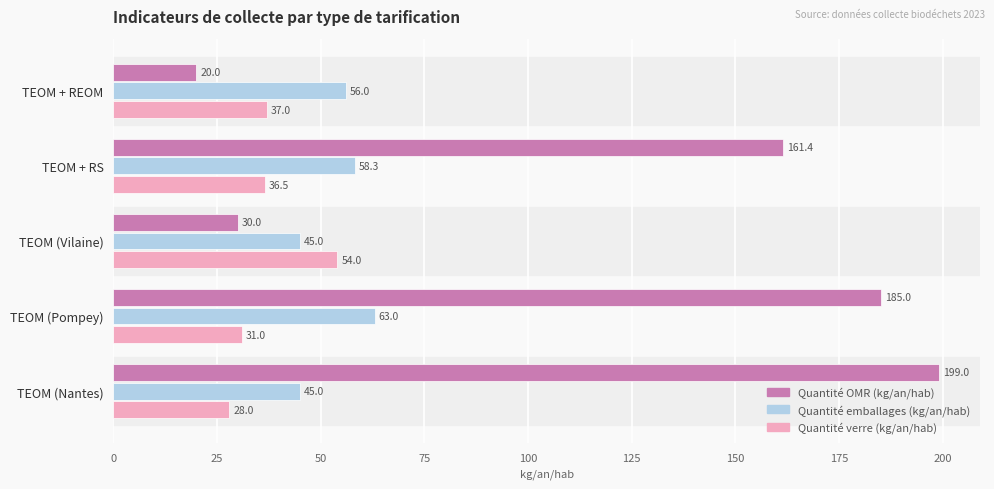

What is the sum of all Quantité OMR (kg/an/hab) values?

595.4